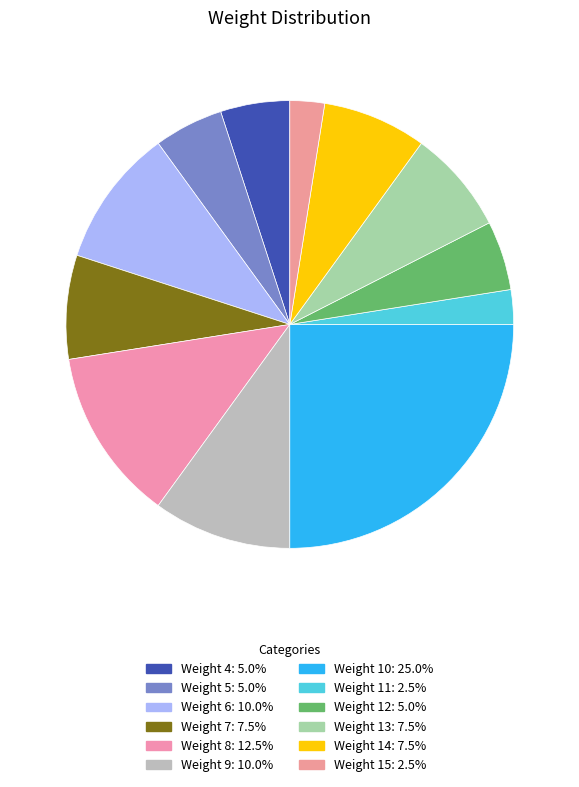

How many segments does this pie chart have?

12